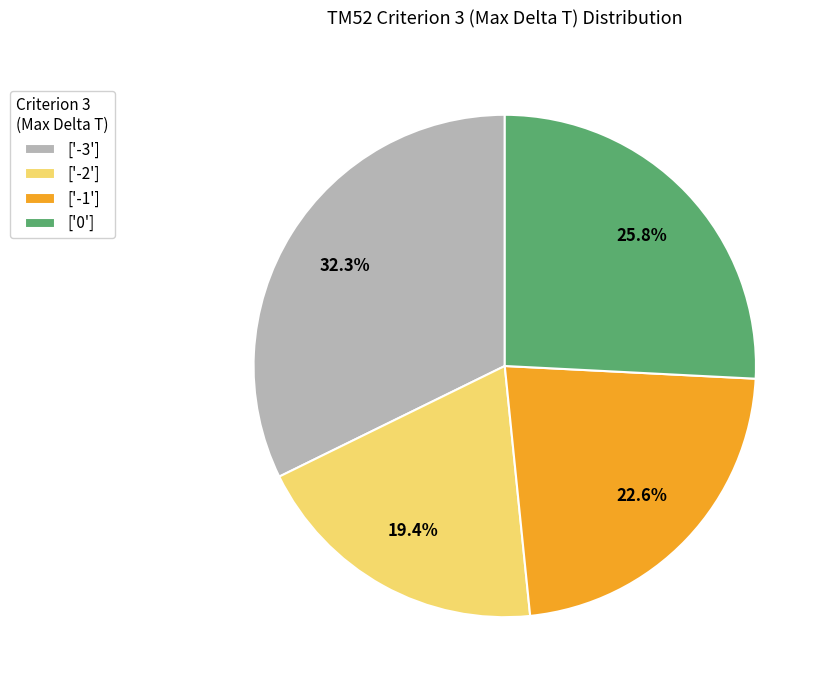

Does ['0'] represent more than half of the total?

No